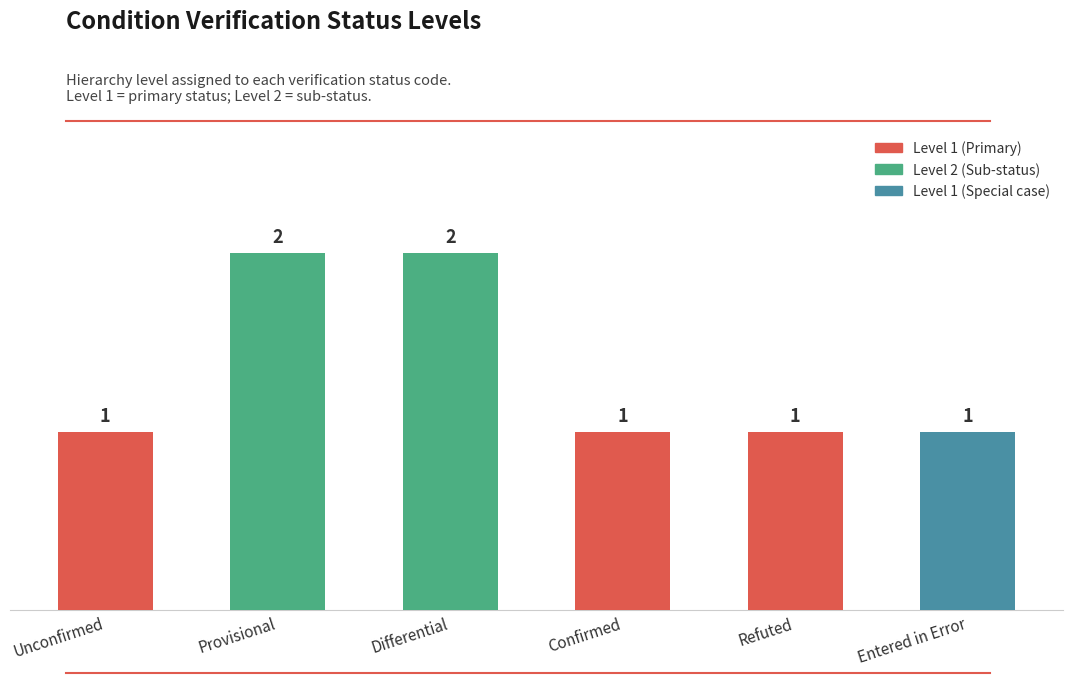

What is the sum of all values?

8